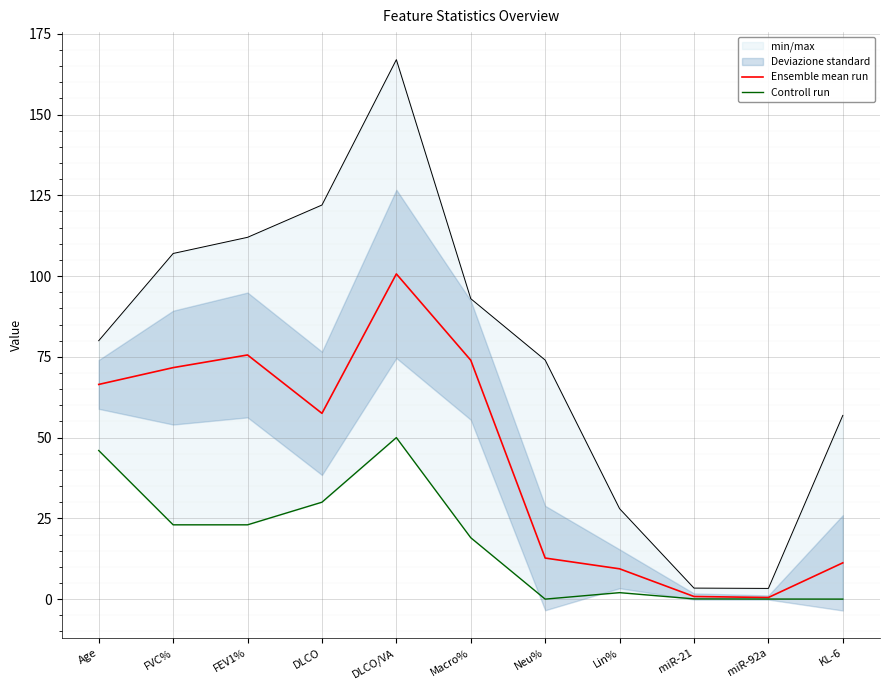

Between Neu% and FVC%, which is larger?

FVC%